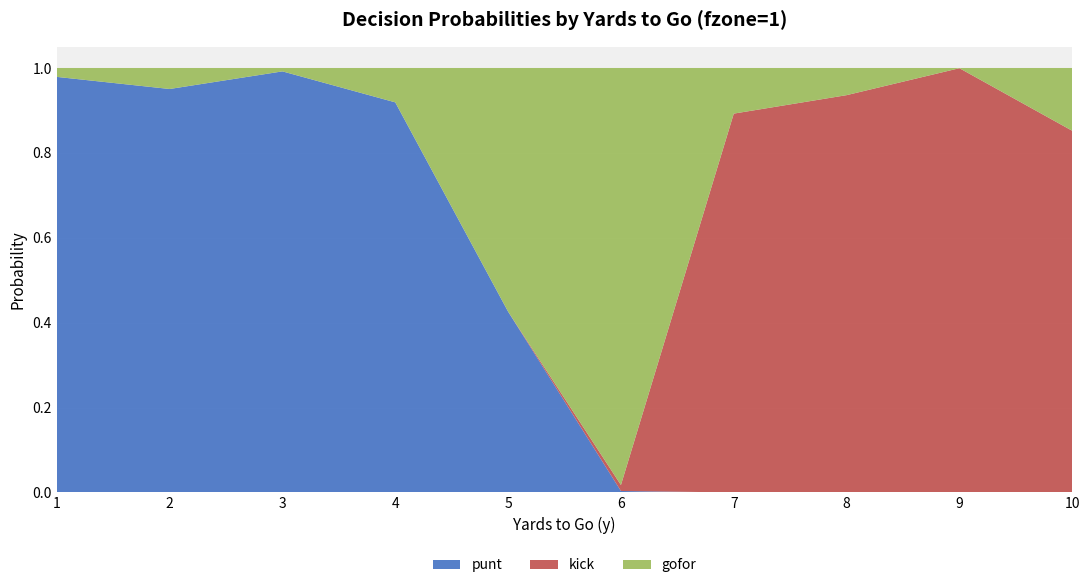

Rank the series at 5 from highest to lowest value.

gofor, punt, kick